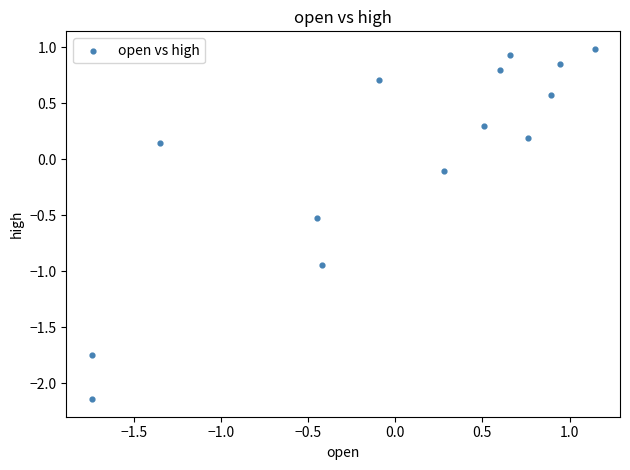

What is the range of X values (max minus min)?

2.9